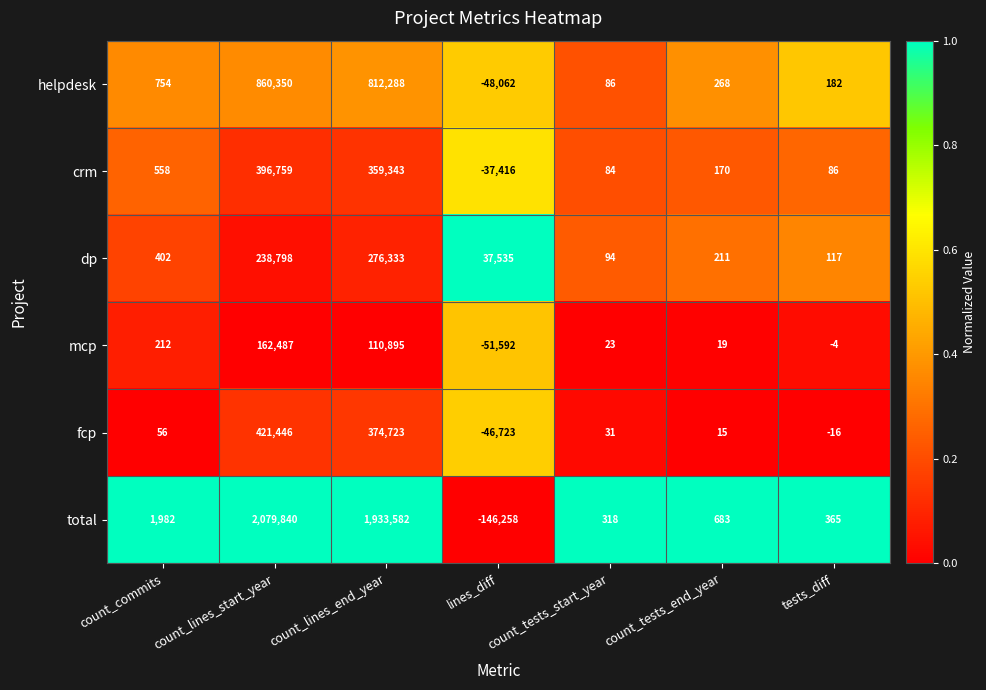

Between count_commits and count_lines_start_year, which series saw the biggest shift?

total